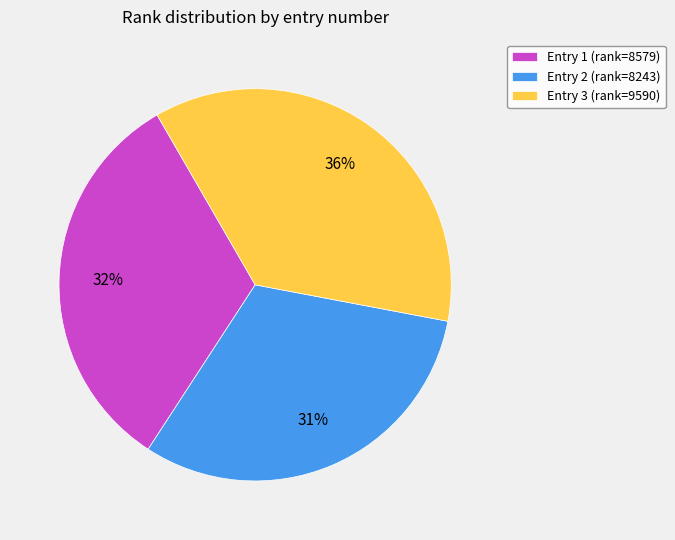

Is there a majority slice in this chart?

No